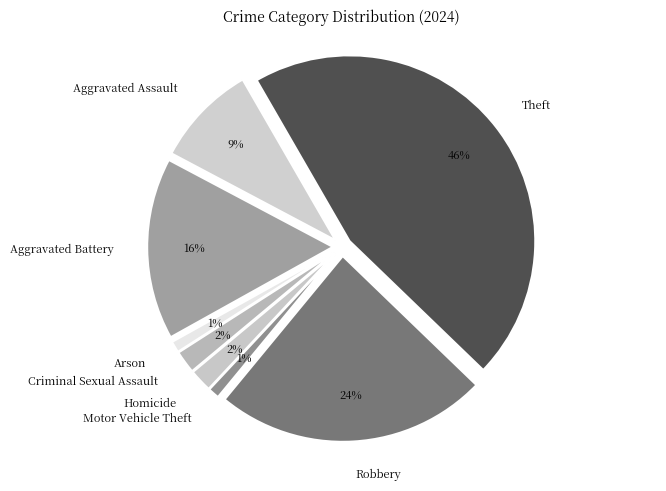

What percentage is the Motor Vehicle Theft slice, to the nearest percent?

1%